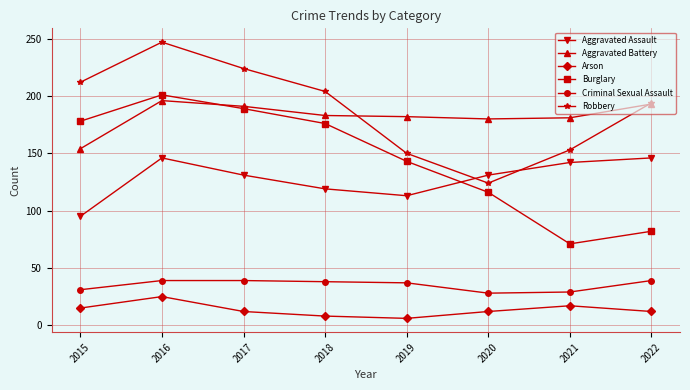

What are all the series names shown in the legend?

Aggravated Assault, Aggravated Battery, Arson, Burglary, Criminal Sexual Assault, Robbery